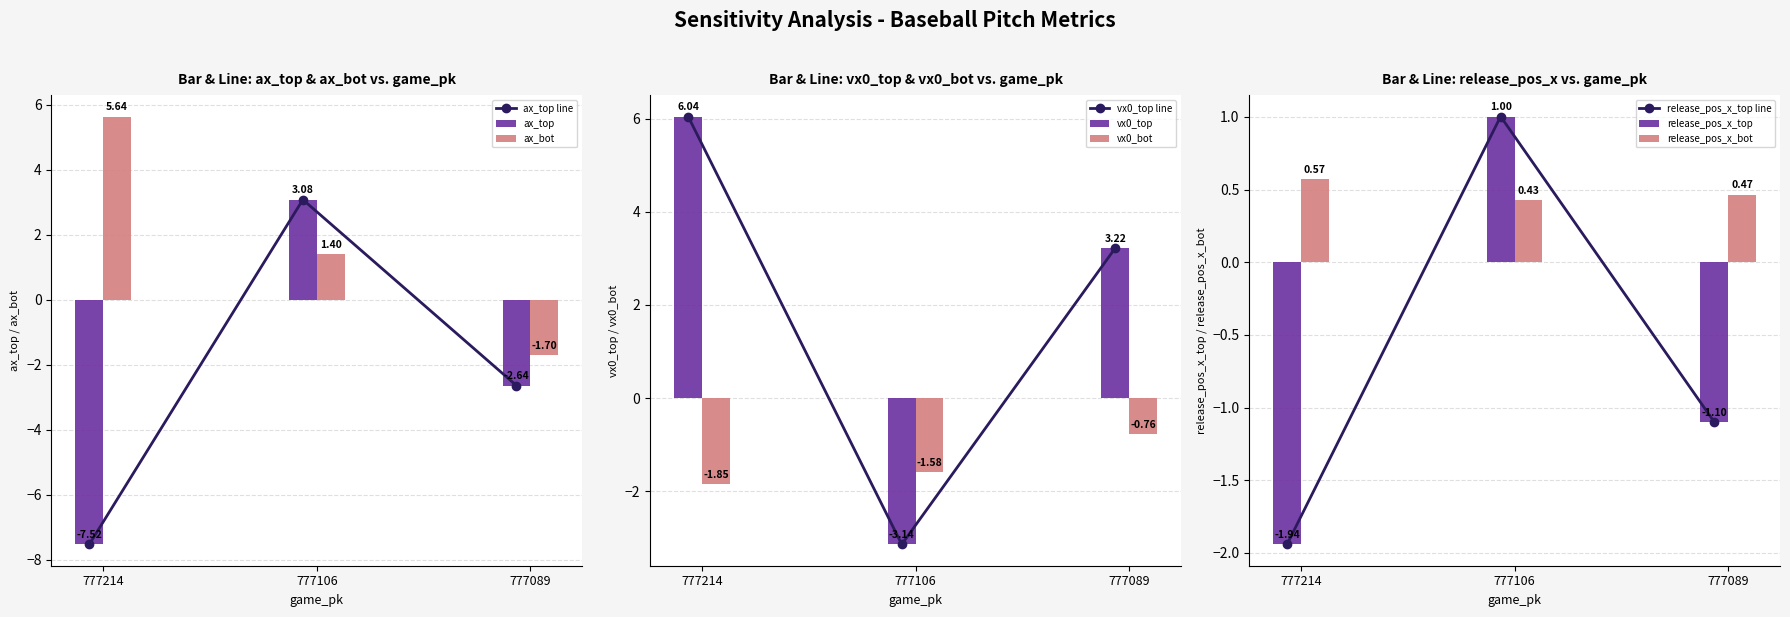

How many data points does each series have?

3